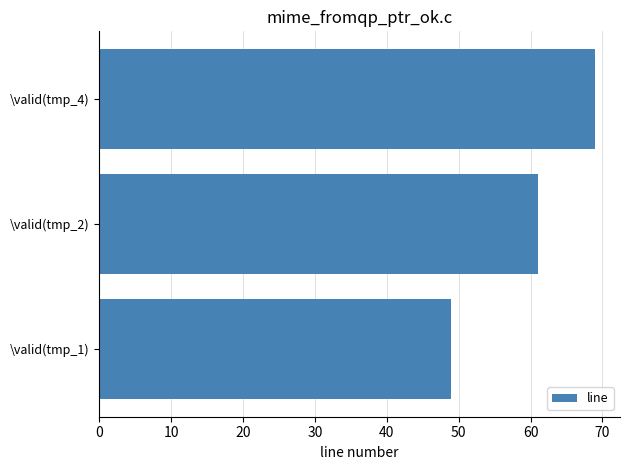

Reading bottom to top, extract all data points from this chart.

49	61	69